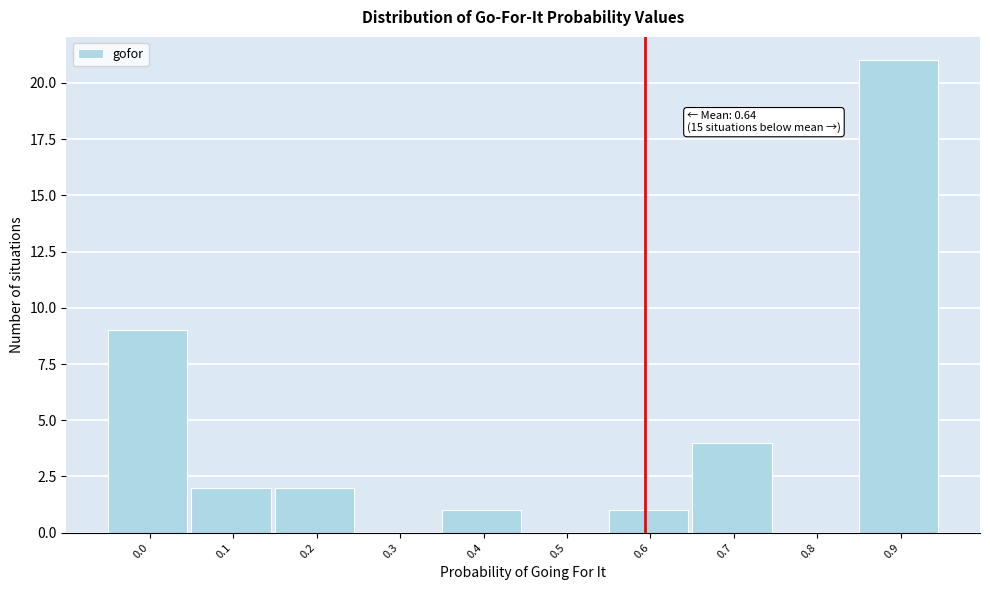

Reading right to left, transcribe all the data shown in this chart.

0.9=21	0.8=0	0.7=4	0.6=1	0.5=0	0.4=1	0.3=0	0.2=2	0.1=2	0.0=9